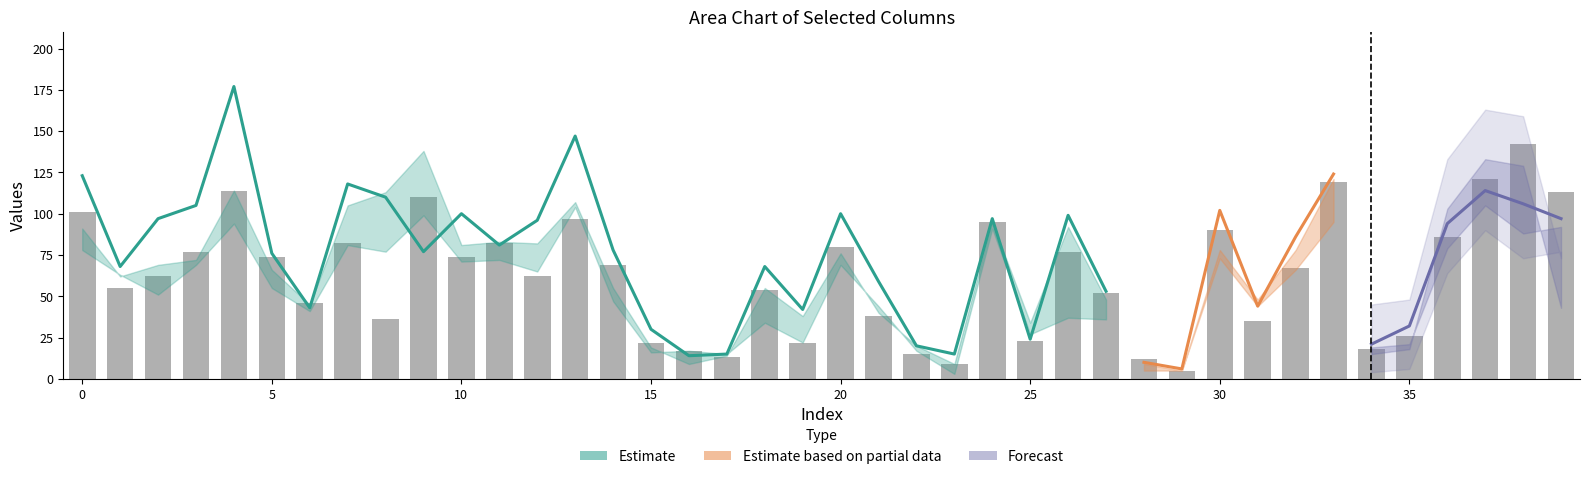

Are the bars grouped side by side (vs. stacked)?

No